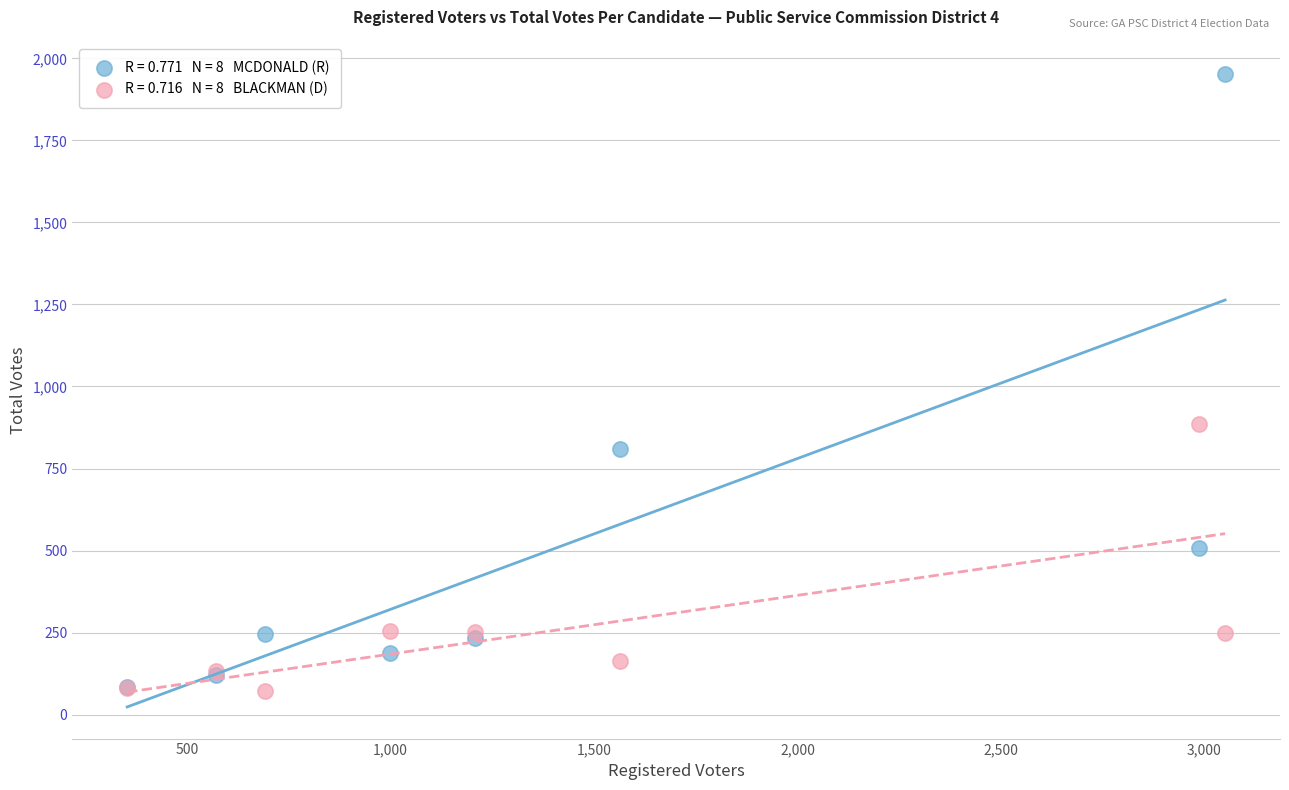

Across all series, what Y value is closest to 1012?

885